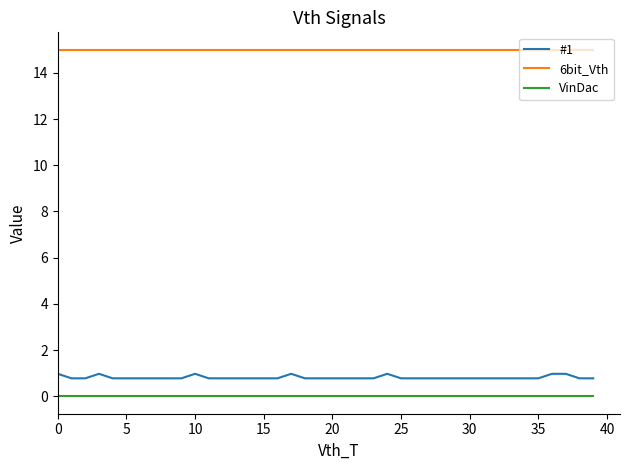

Which series has the widest spread of values?

#1